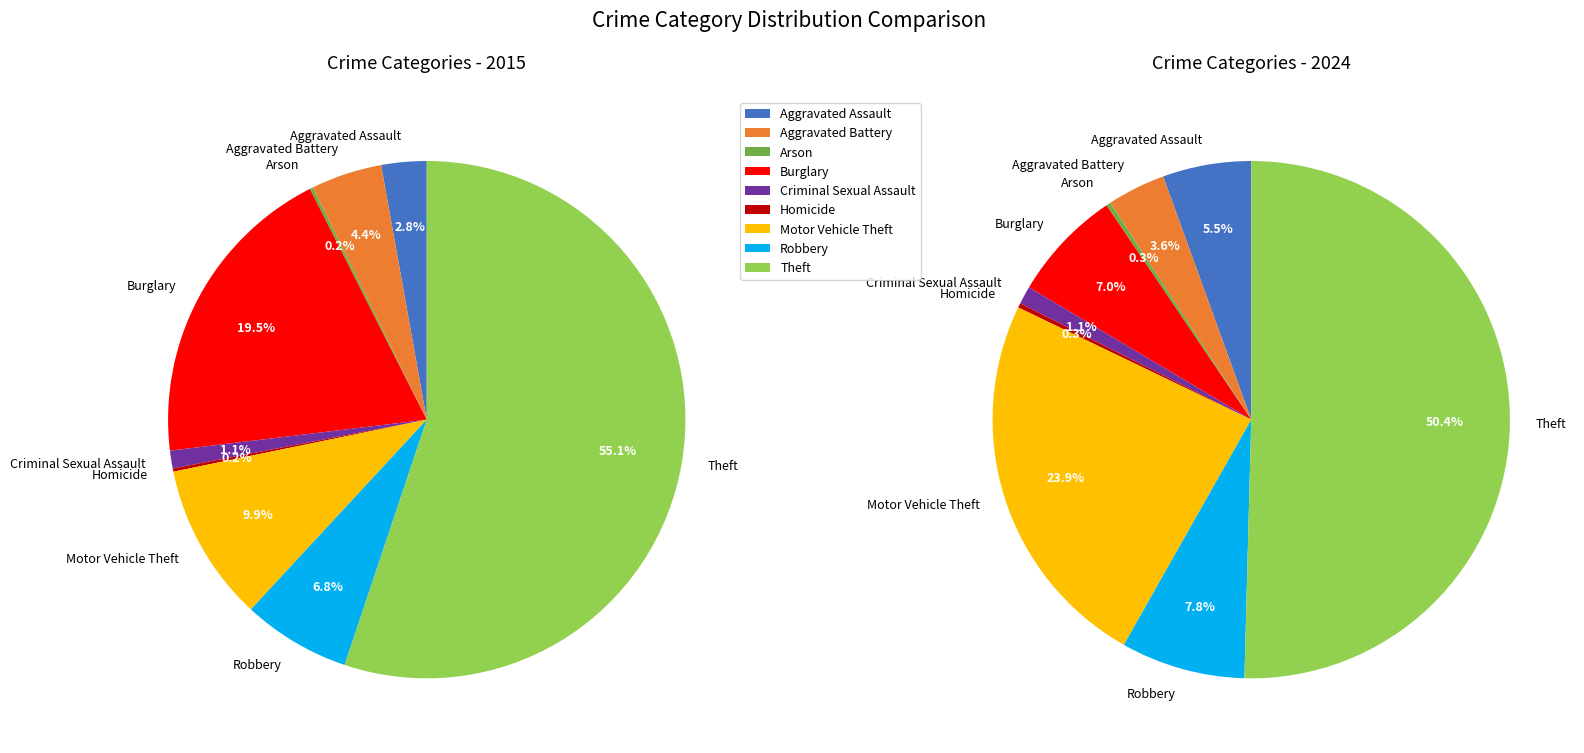

What percentage is the Burglary slice, to the nearest percent?

19%